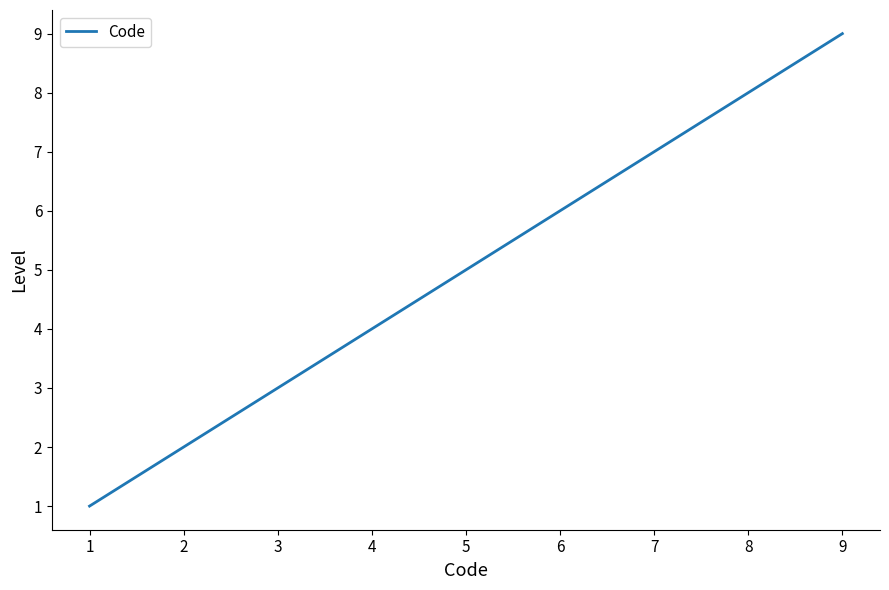

Reading right to left, extract all data points from this chart.

9	8	7	6	5	4	3	2	1